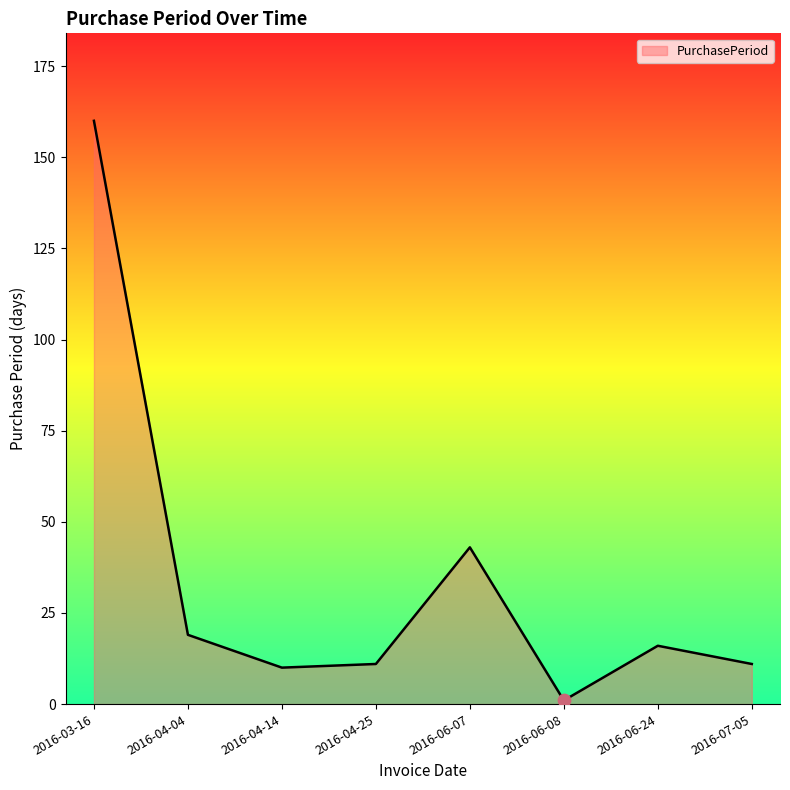

What is the ratio of the value at 2016-03-16 to the value at 2016-04-04?

8.4